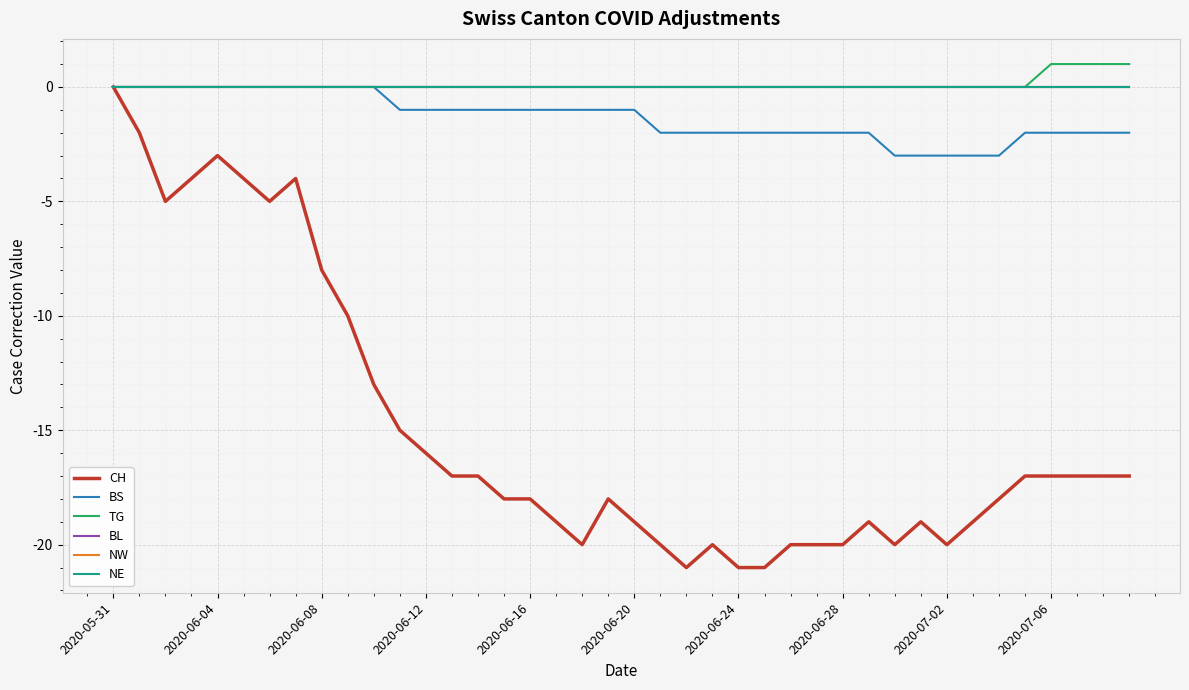

Is this an area chart (filled region under the line)?

No